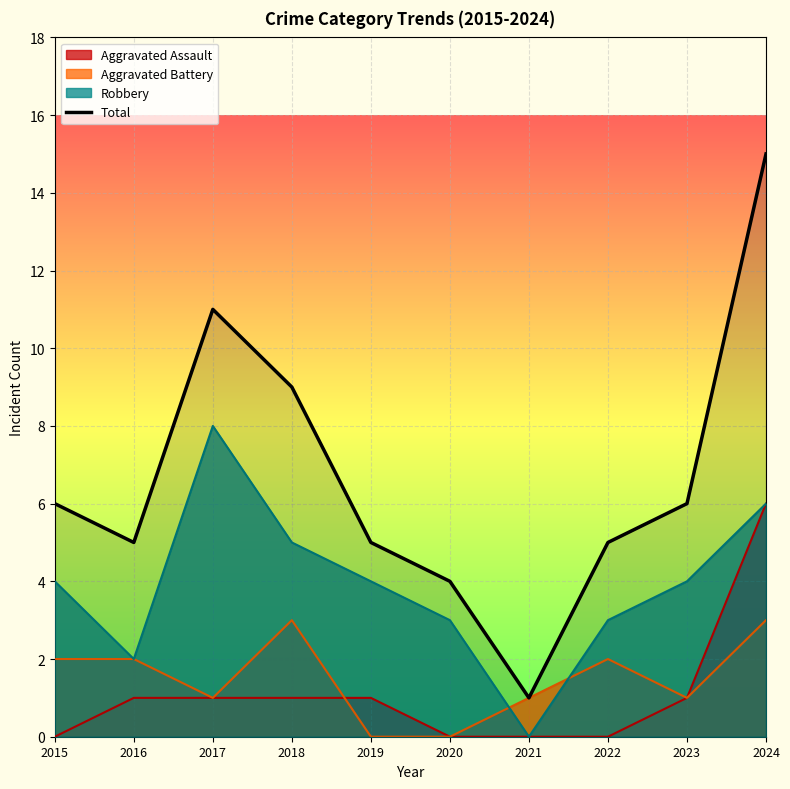

At which category does the chart reach its minimum across all series?

2021